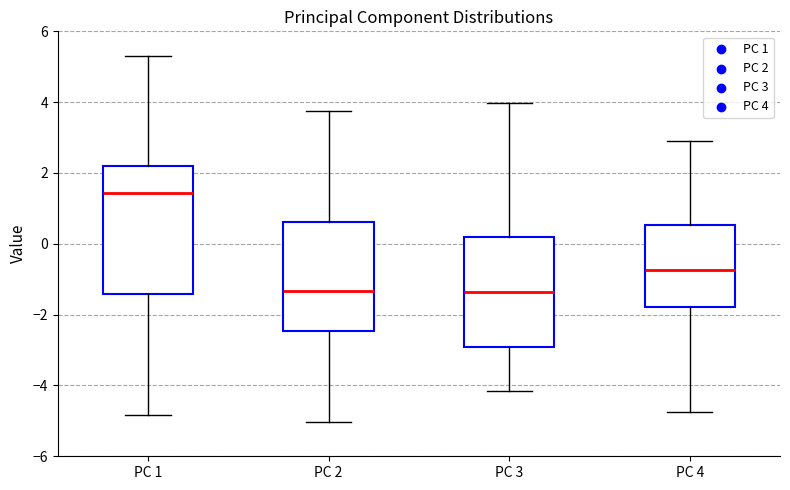

Reading left to right, transcribe this box plot: for each box, give where its median line is, the range the box spans, and where its two whiskers end, as read against the y-axis. The values are not printed on the chart, so give them approximately, as read against the axis.

PC 1: median 1.4, box -1.4 to 2.2, whiskers -4.8 to 5.2
PC 2: median -1.4, box -2.4 to 0.6, whiskers -5.0 to 3.8
PC 3: median -1.4, box -3.0 to 0.2, whiskers -4.2 to 4.0
PC 4: median -0.8, box -1.8 to 0.6, whiskers -4.8 to 3.0